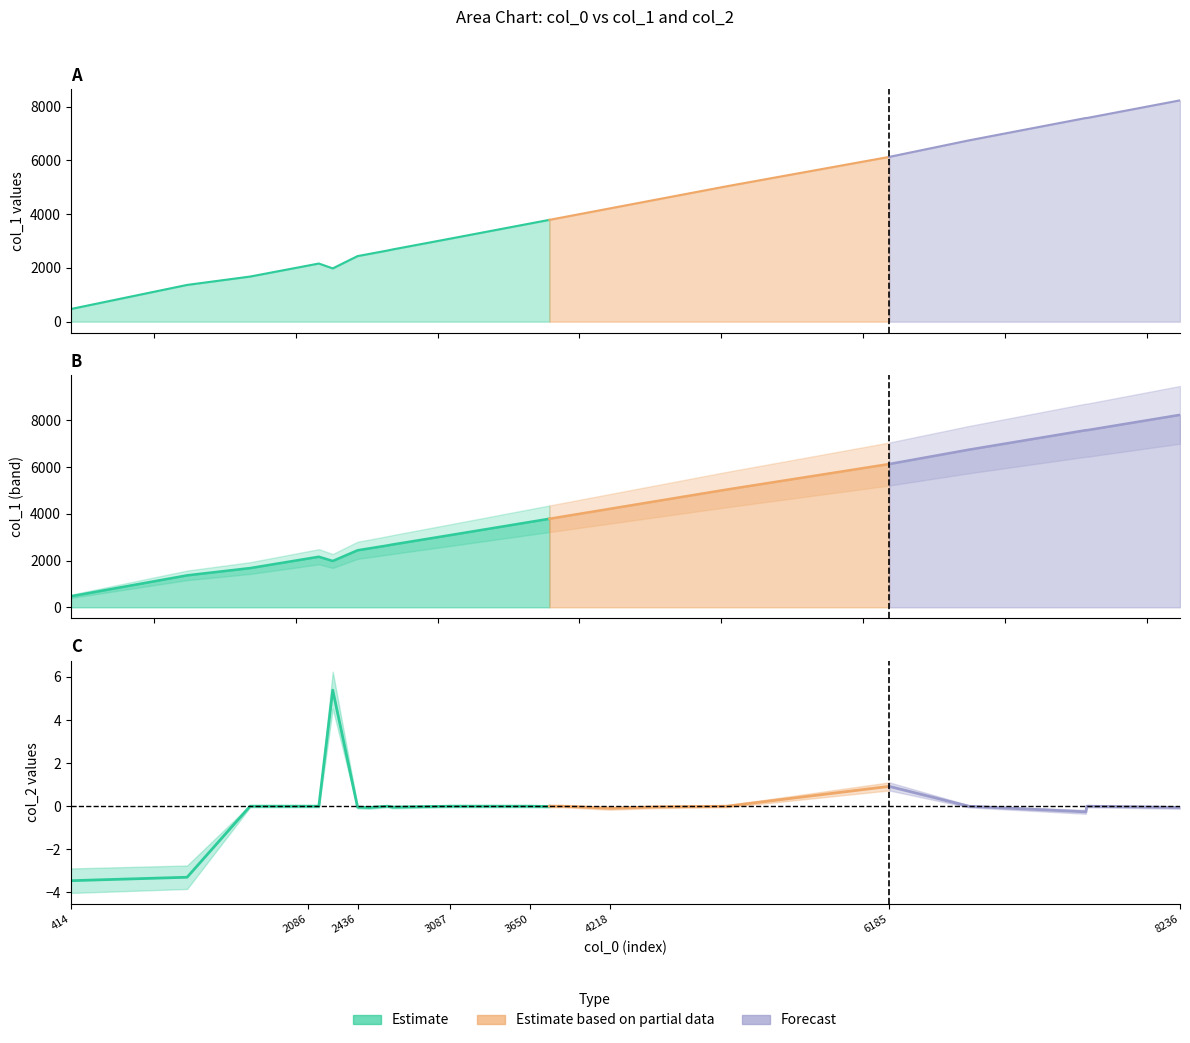

Reading left to right, extract all data points from this chart.

col_0: 414.0	1234.0	1678.0	2086.0	2163.0	2261.0	2436.0	2520.0	2648.0	2684.0	3087.0	3171.0	3601.0	3650.0	3784.0	3789.0	3879.0	4218.0	4541.0	5040.0	6185.0	6748.0	7572.0	7579.0	8236.0
col_1: 471.0	1368.0	1679.0	2087.0	2164.0	1983.0	2441.0	2523.0	2649.0	2689.0	3088.0	3172.0	3602.0	3651.0	3785.0	3790.0	3880.0	4219.0	4542.0	5041.0	6133.0	6749.0	7581.0	7580.0	8238.0
col_2: -3.5	-3.3	0.0	0.0	0.0	5.4	-0.0	-0.1	0.0	-0.0	0.0	0.0	0.0	0.0	-0.0	0.0	0.0	-0.1	-0.0	0.0	0.9	-0.0	-0.3	0.0	-0.1